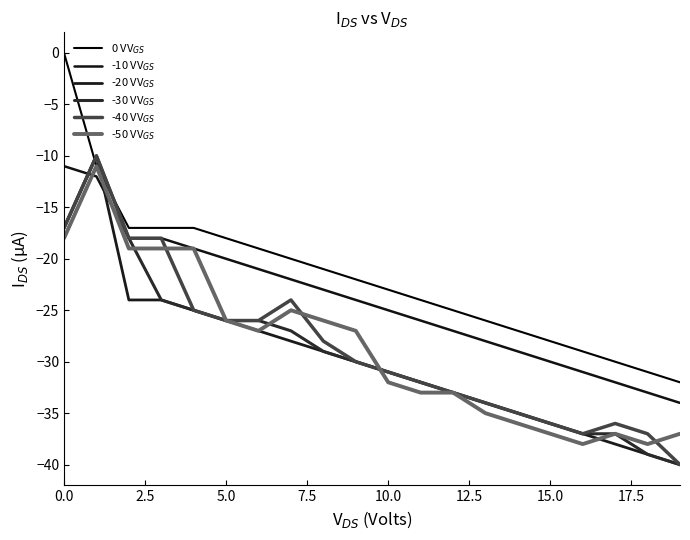

Which series has the largest range (max minus min)?

0 VV$_{GS}$